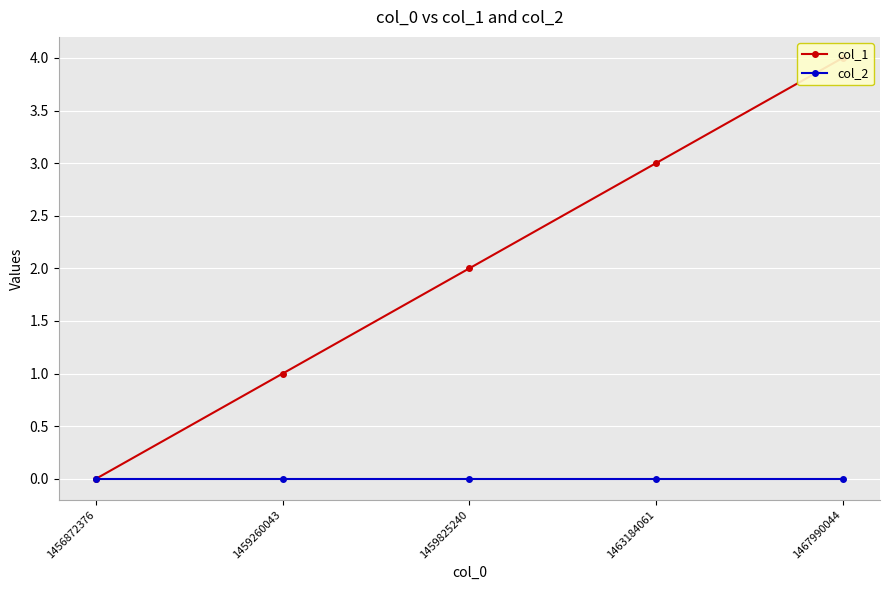

Reading left to right, transcribe all the data shown in this chart.

col_1: 0	1	2	3	4
col_2: 0	0	0	0	0